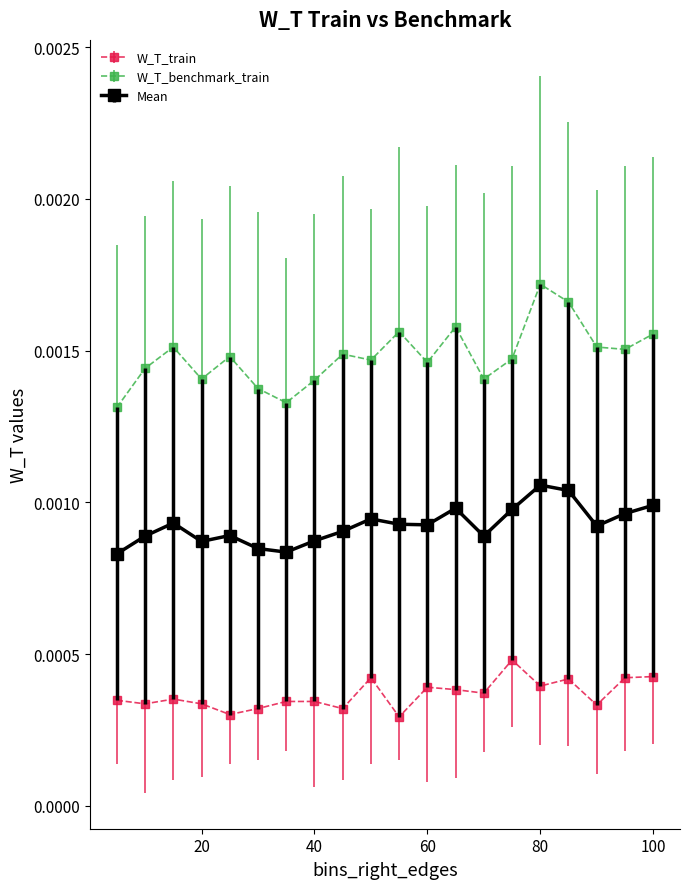

What are all the series names shown in the legend?

W_T_train, W_T_benchmark_train, Mean